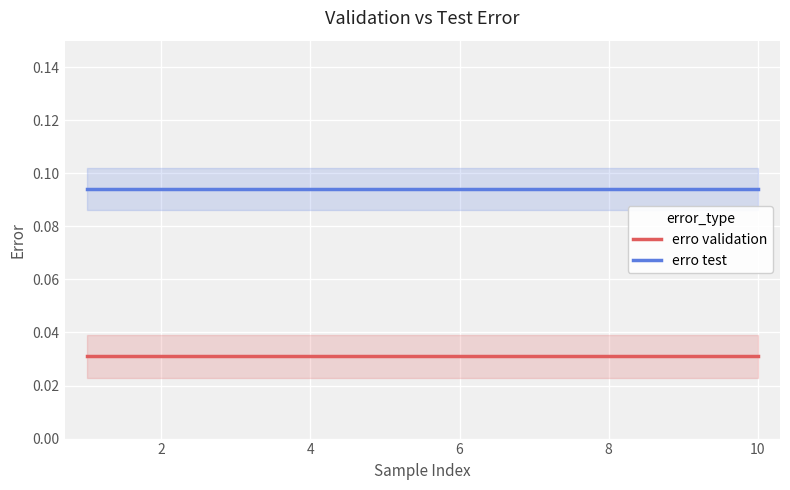

True or false: erro validation has more than 0 interior local peaks.

False